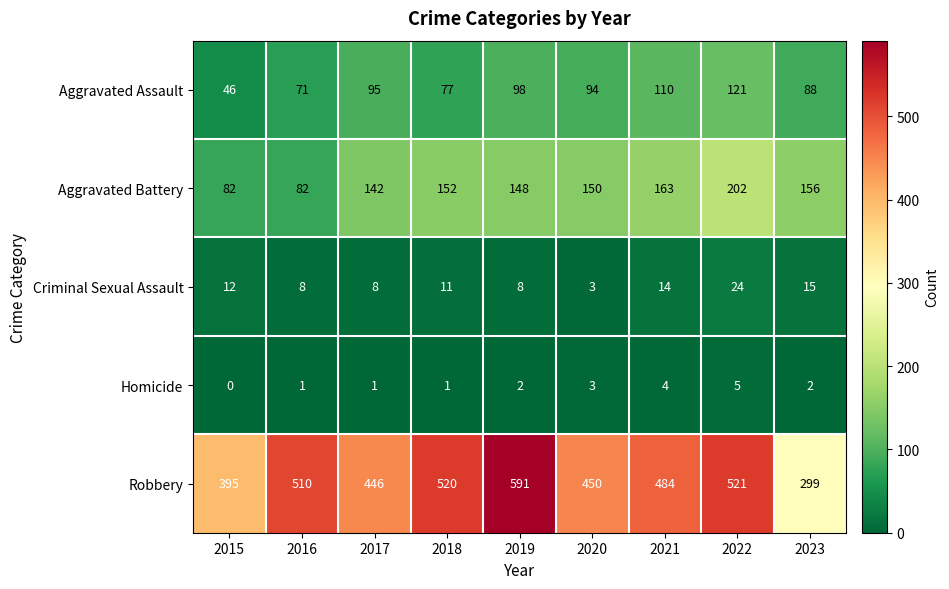

At which label is Aggravated Battery closest to 142?

2017